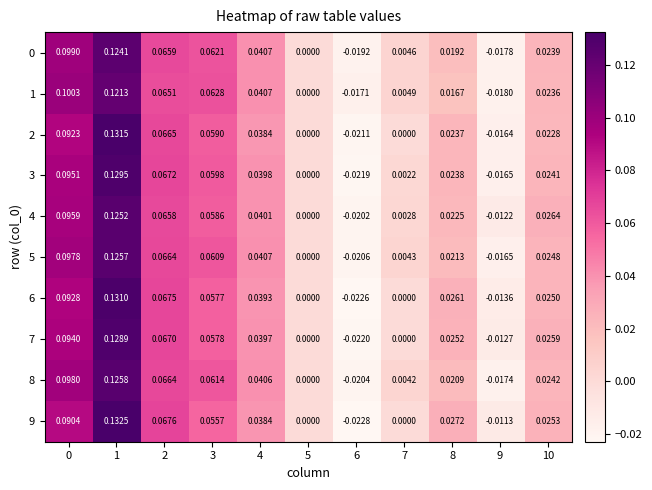

How many categories are shown in the chart?

11